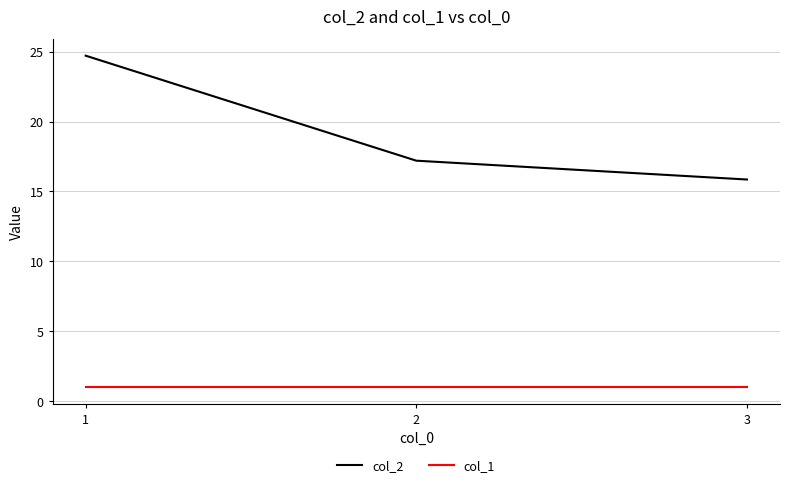

True or false: col_2 has a value of 32.3 at 1.

False